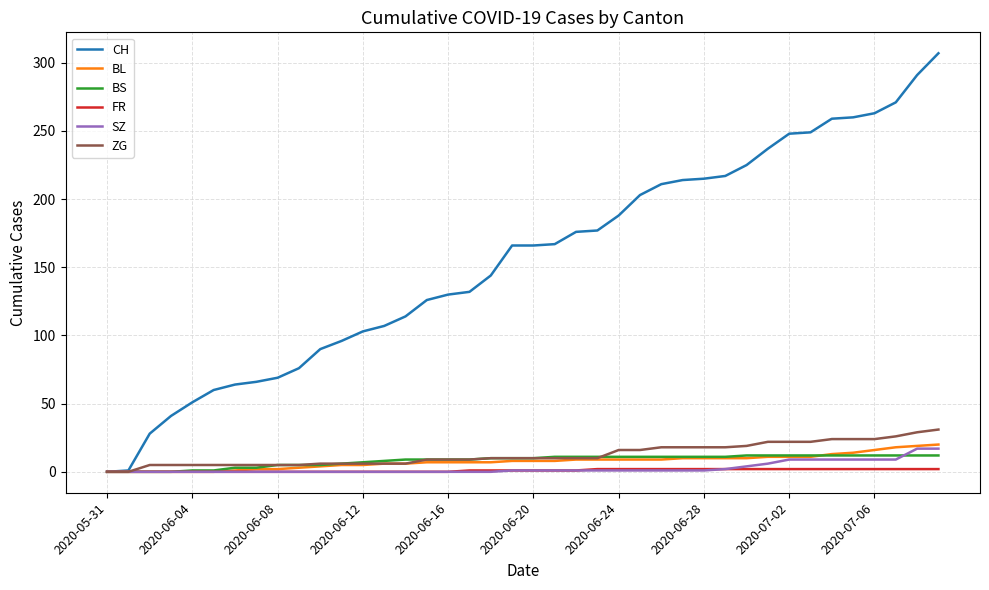

Which series has the largest range (max minus min)?

CH